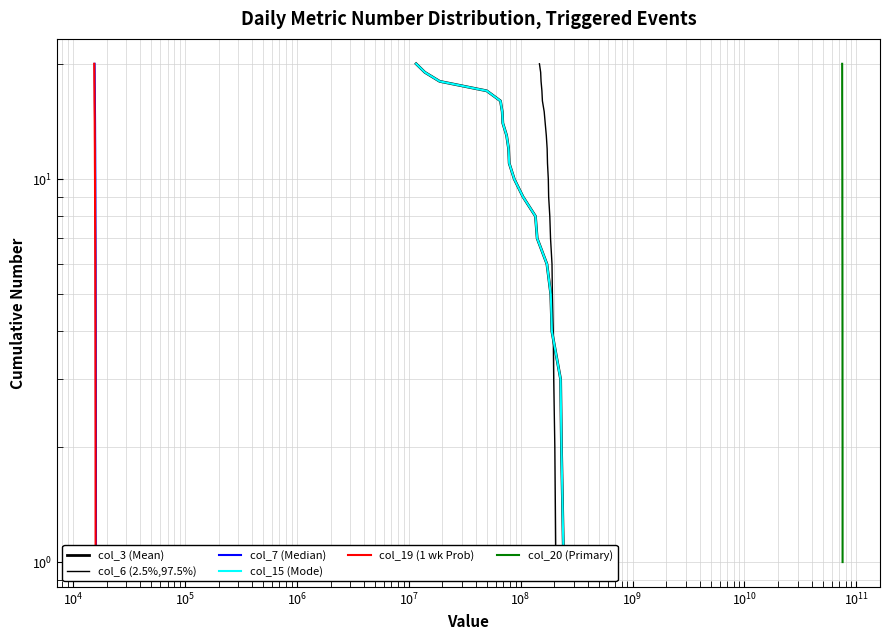

What is the difference between the maximum and second lowest values in the col_20 (Primary) series?

18